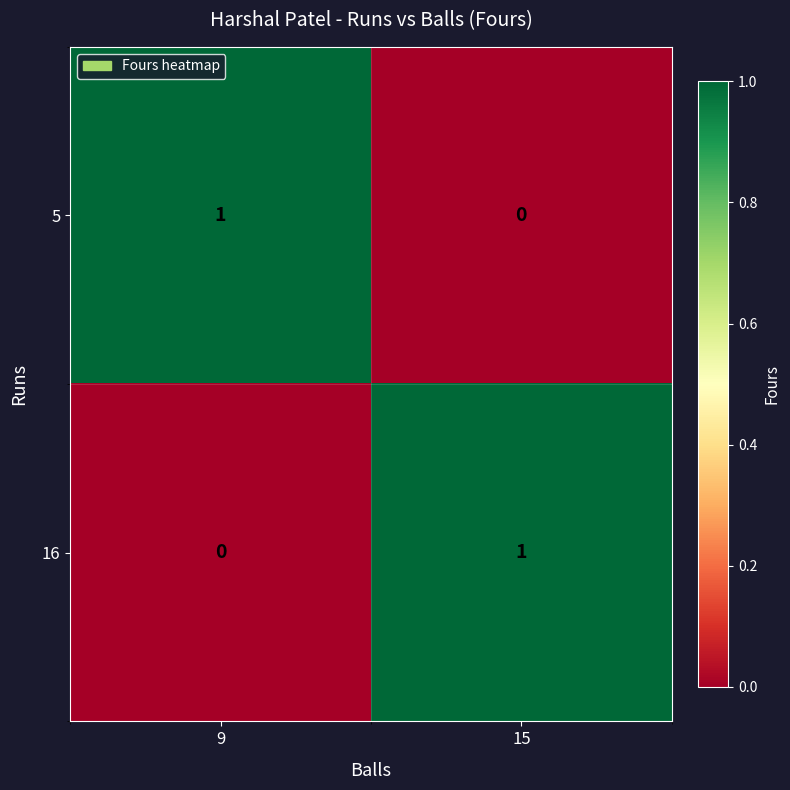

True or false: 16 has a value of -1 at 9.

False